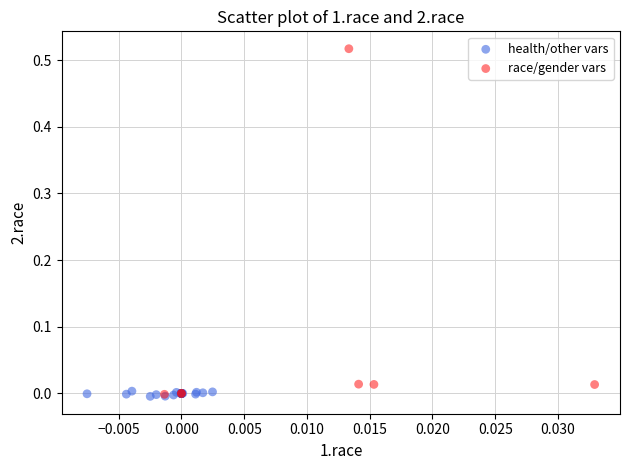

Which series has the widest spread of Y values?

race/gender vars